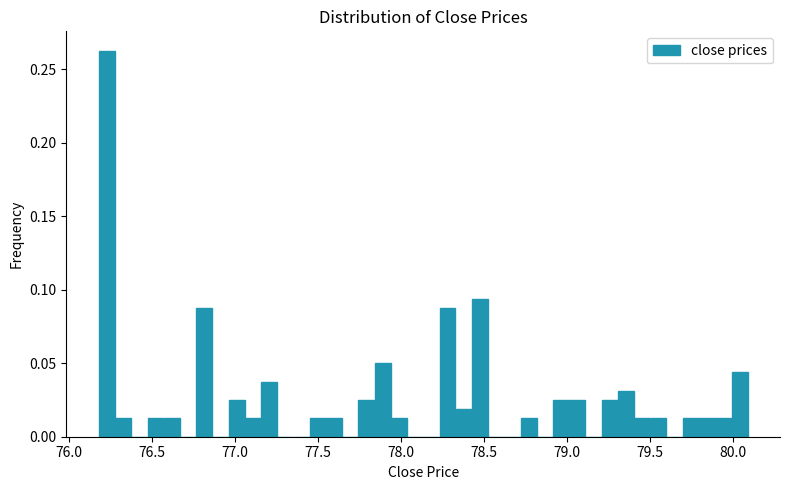

Around what value on the x-axis is the tallest bar? Give the approximate position of its centre, as read against the axis.

76.25